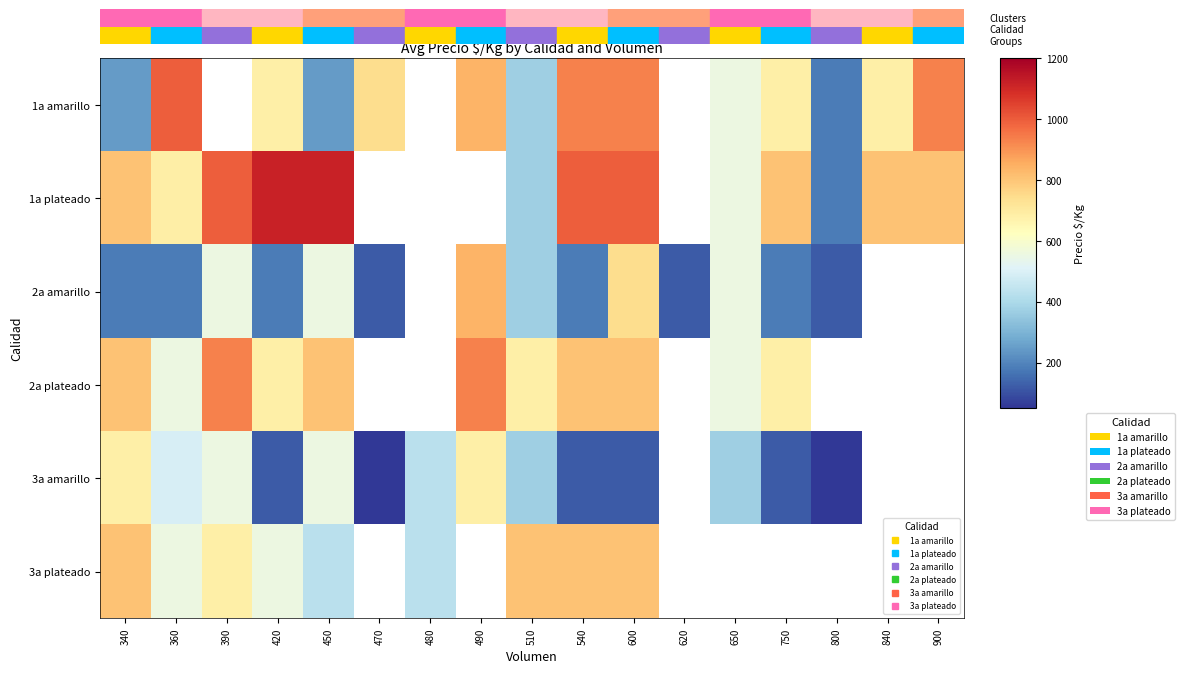

How many series are shown in this chart?

6